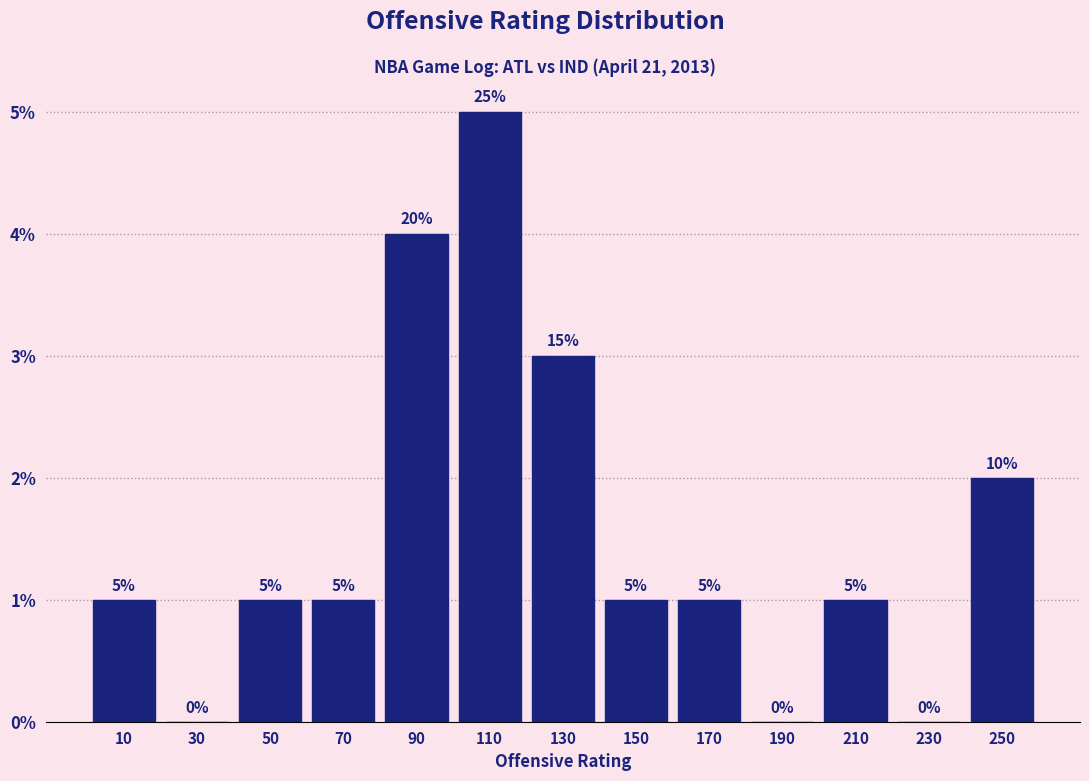

Which range on the x-axis has the tallest bar?

100 to 120